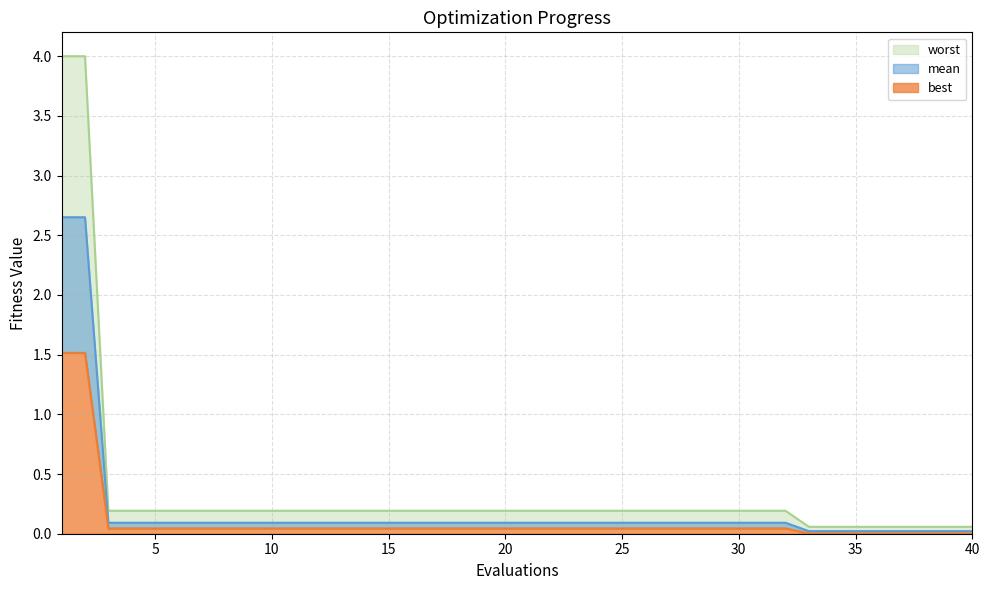

List the labels in order of mean value, largest first.

1, 2, 3, 4, 5, 6, 7, 8, 9, 10, 11, 12, 13, 14, 15, 16, 17, 18, 19, 20, 21, 22, 23, 24, 25, 26, 27, 28, 29, 30, 31, 32, 33, 34, 35, 36, 37, 38, 39, 40